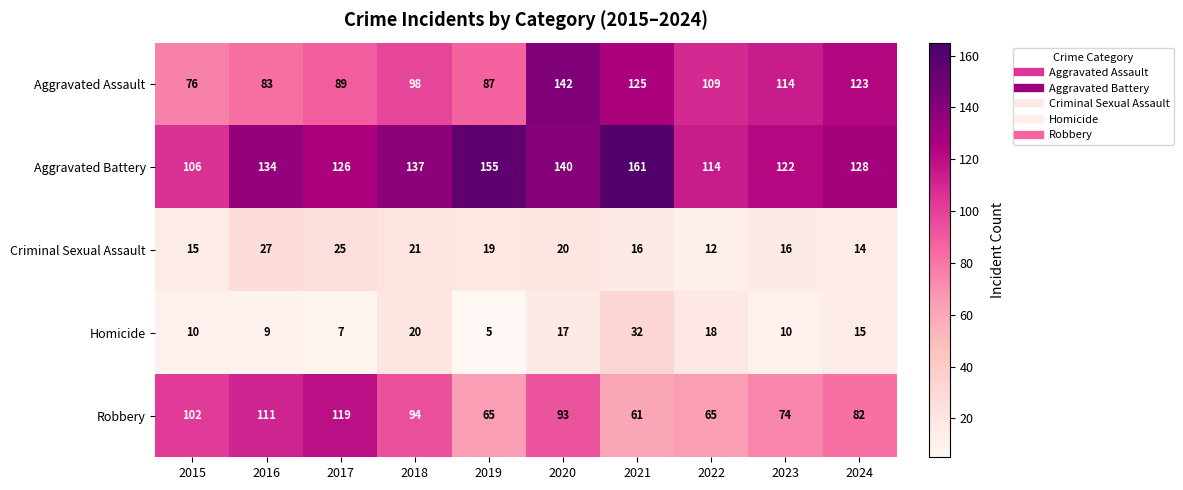

What is the sum of the Homicide values at 2020 and 2024?

32